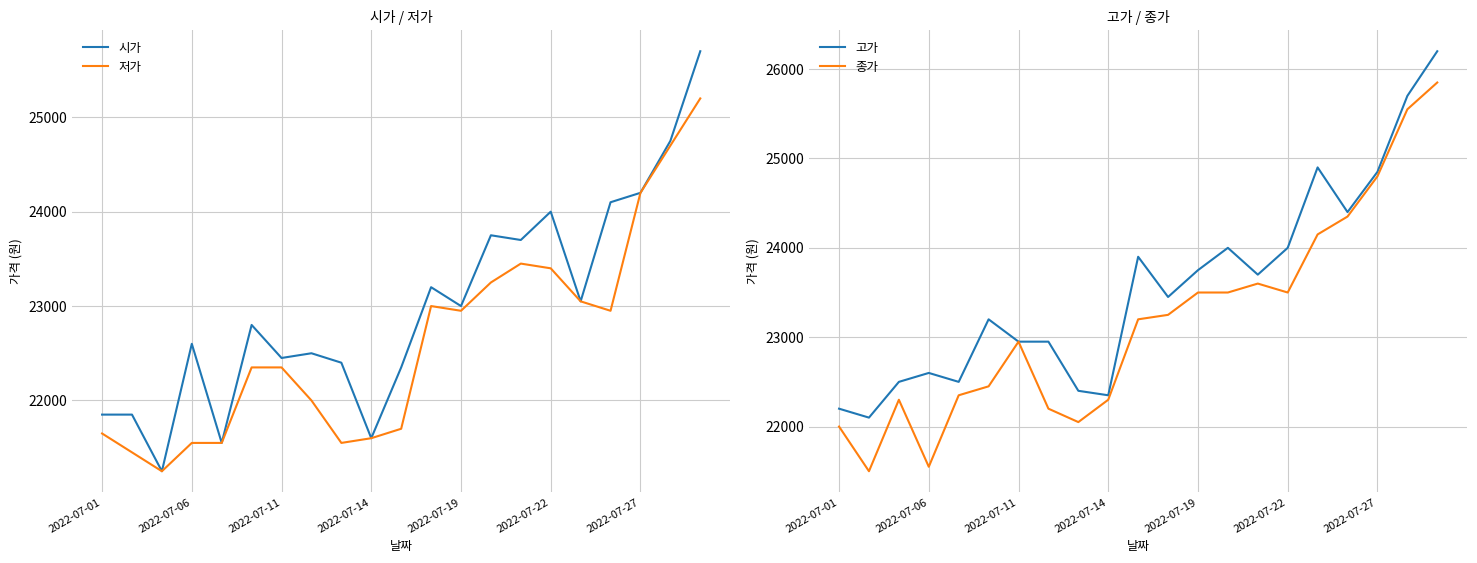

At which label is 고가 closest to 24150?

13